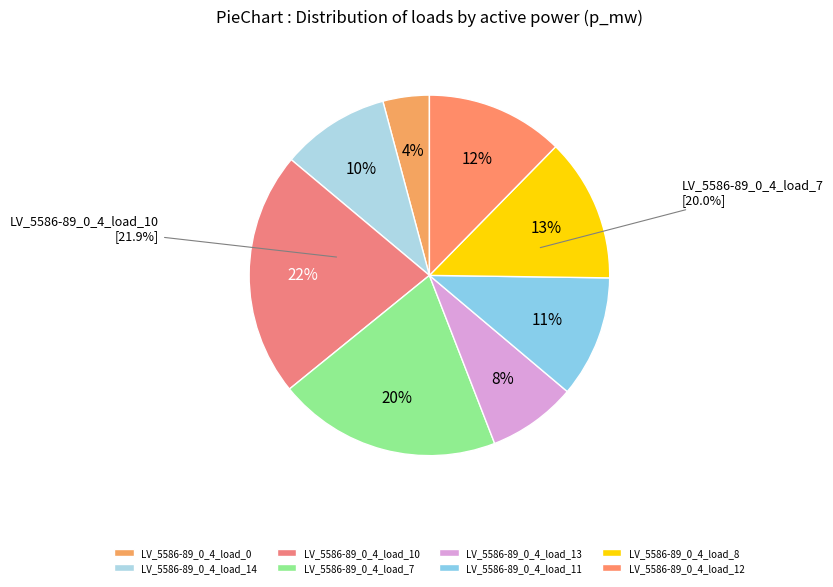

Is there a majority slice in this chart?

No